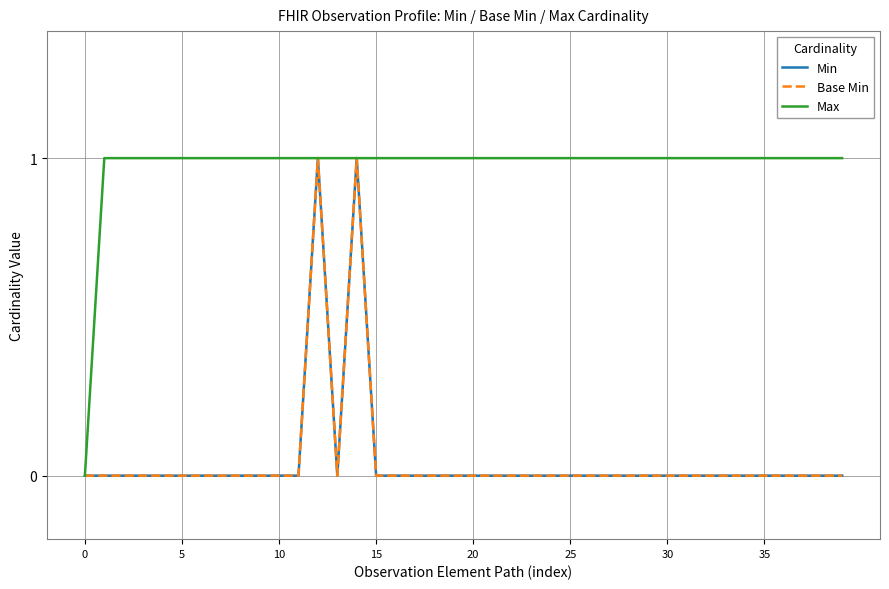

True or false: Base Min and Min intersect in this chart.

False